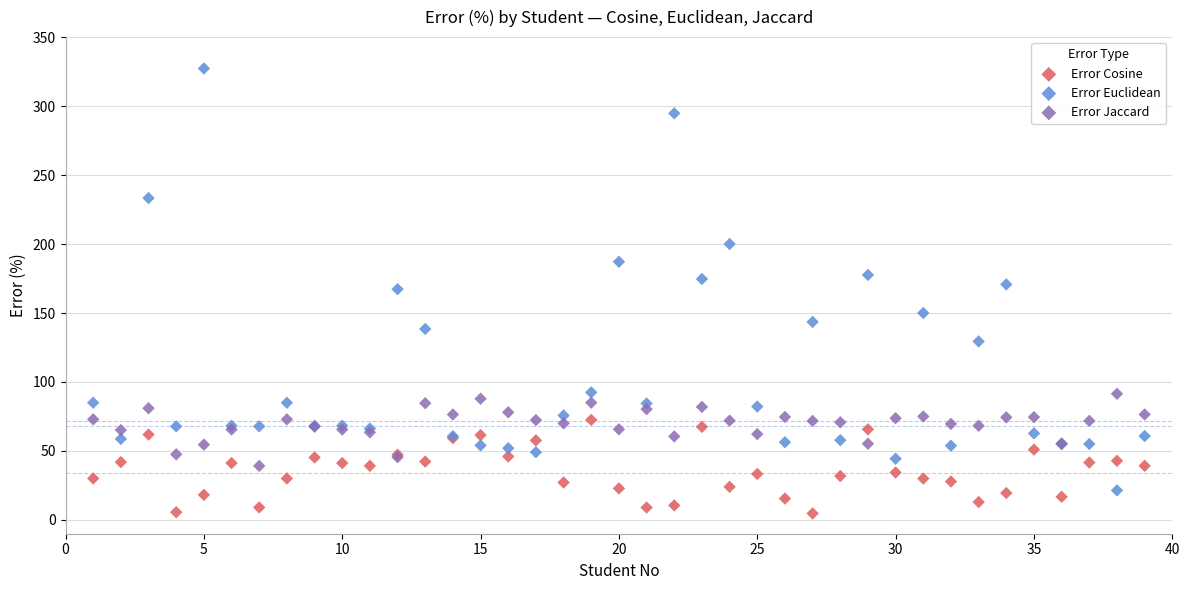

Which series contains the highest Y value?

Error Euclidean